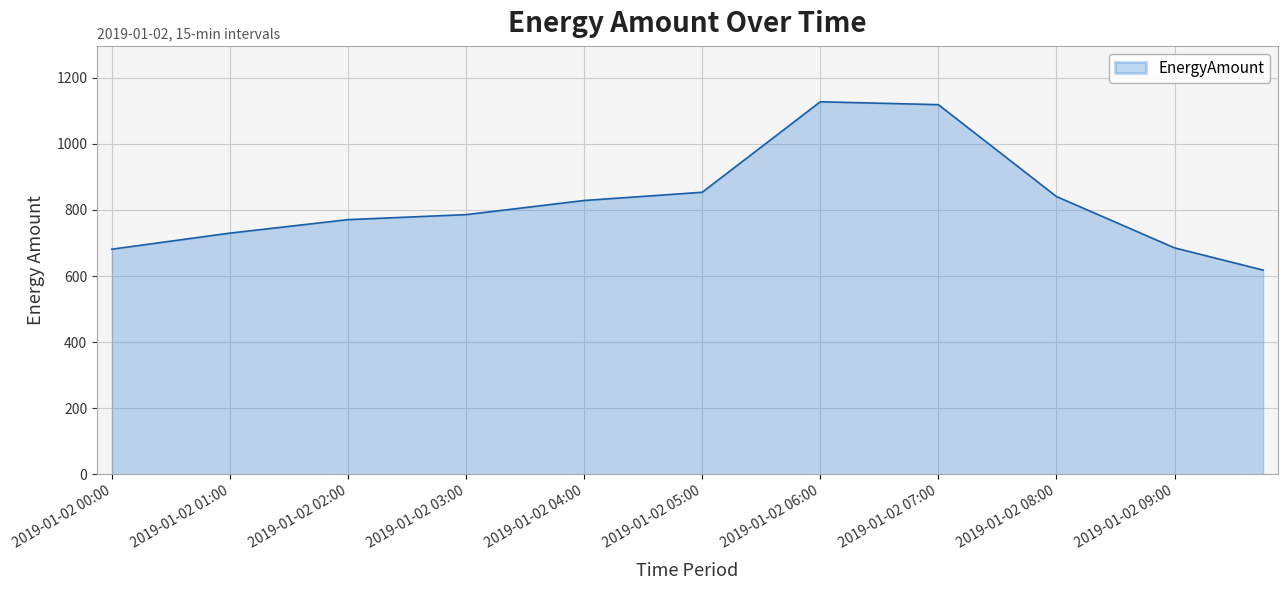

What is the difference between the maximum and minimum values?

509.3